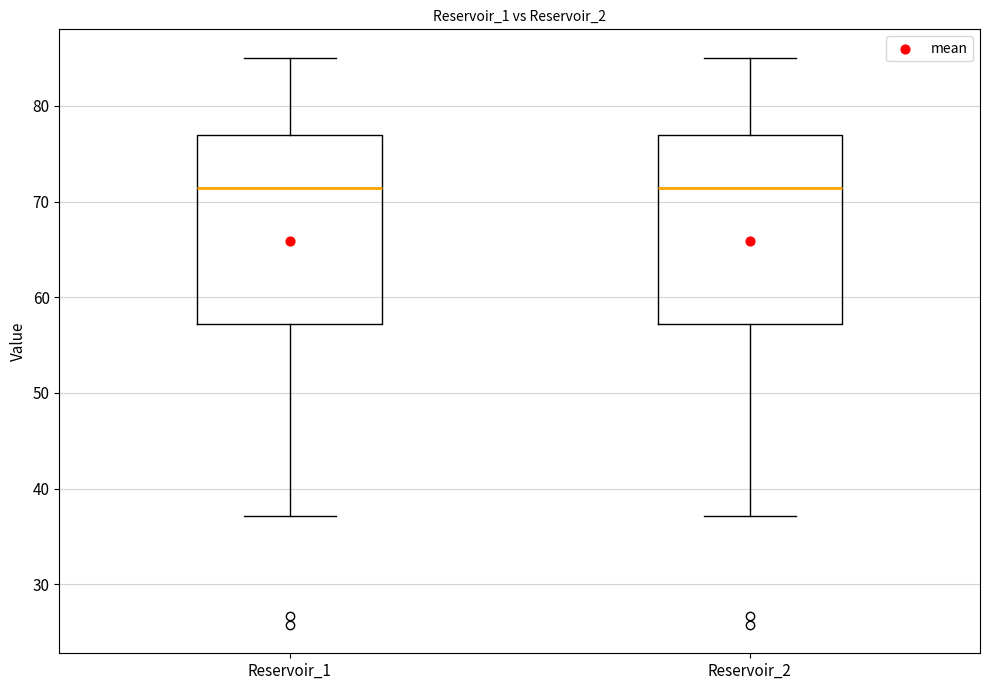

Reading left to right, read every box against the y-axis: the position of its median line, the range the box covers, and the ends of its whiskers. The values are not printed on the chart, so give them approximately, as read against the axis.

Reservoir_1: median 71, box 57 to 77, whiskers 37 to 85
Reservoir_2: median 71, box 57 to 77, whiskers 37 to 85